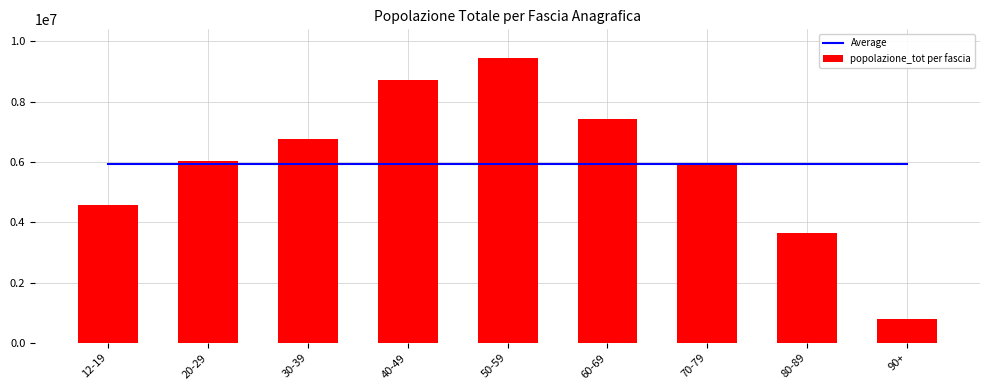

What is the value of the Average bar at the 2nd from the left?

5931704.8